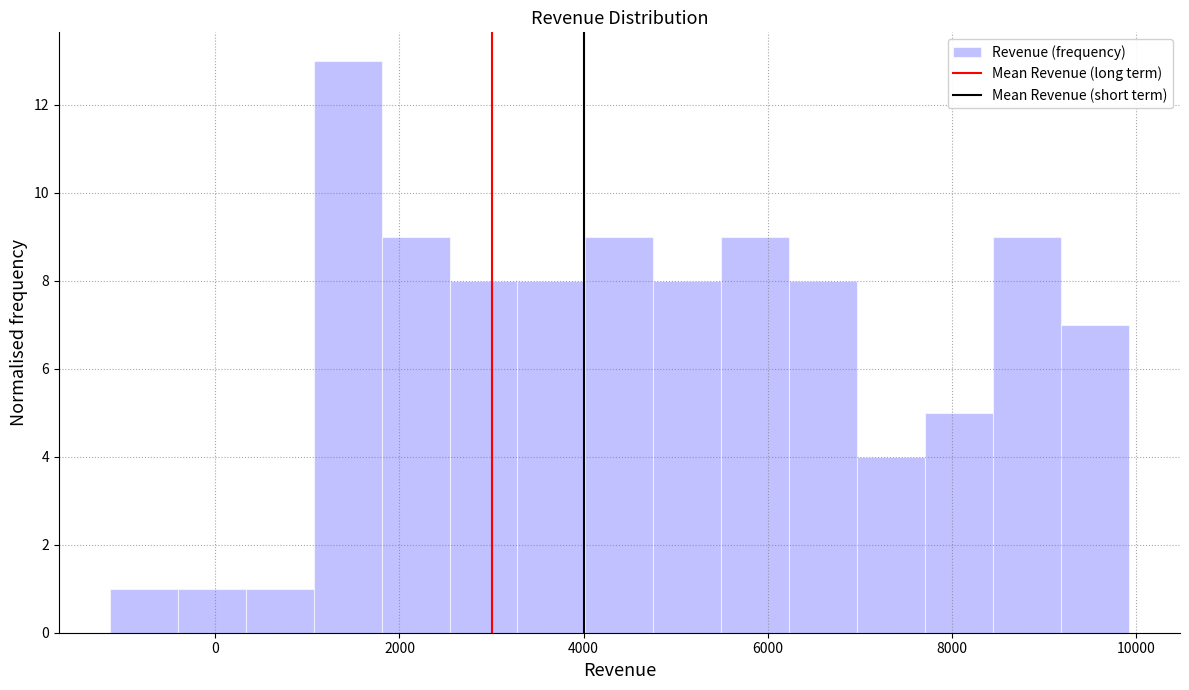

Read against the x-axis, roughly where is the centre of the tallest bar?

1400